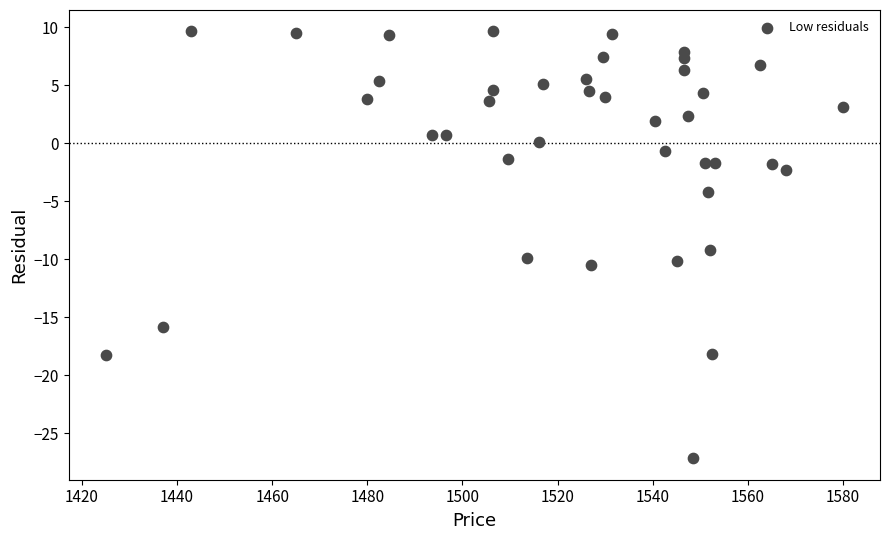

What Y value in the scatter plot is closest to -8?

-9.2